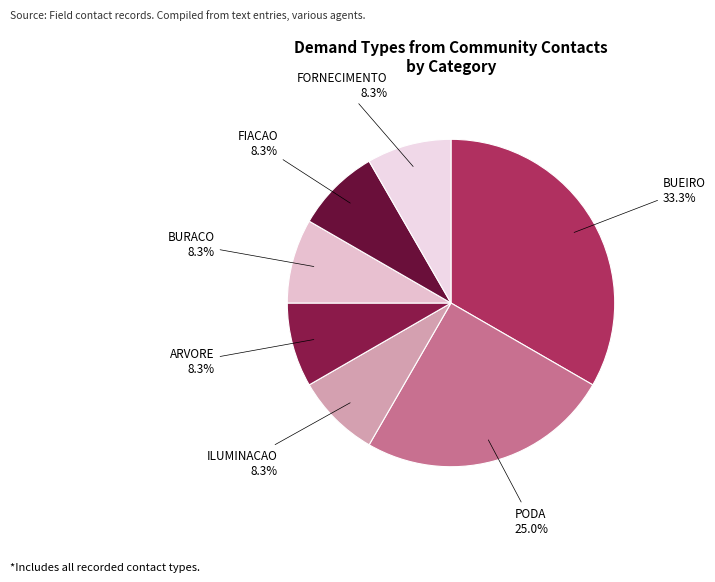

To the nearest percent, what is the difference between the largest and smallest slice percentages?

25%